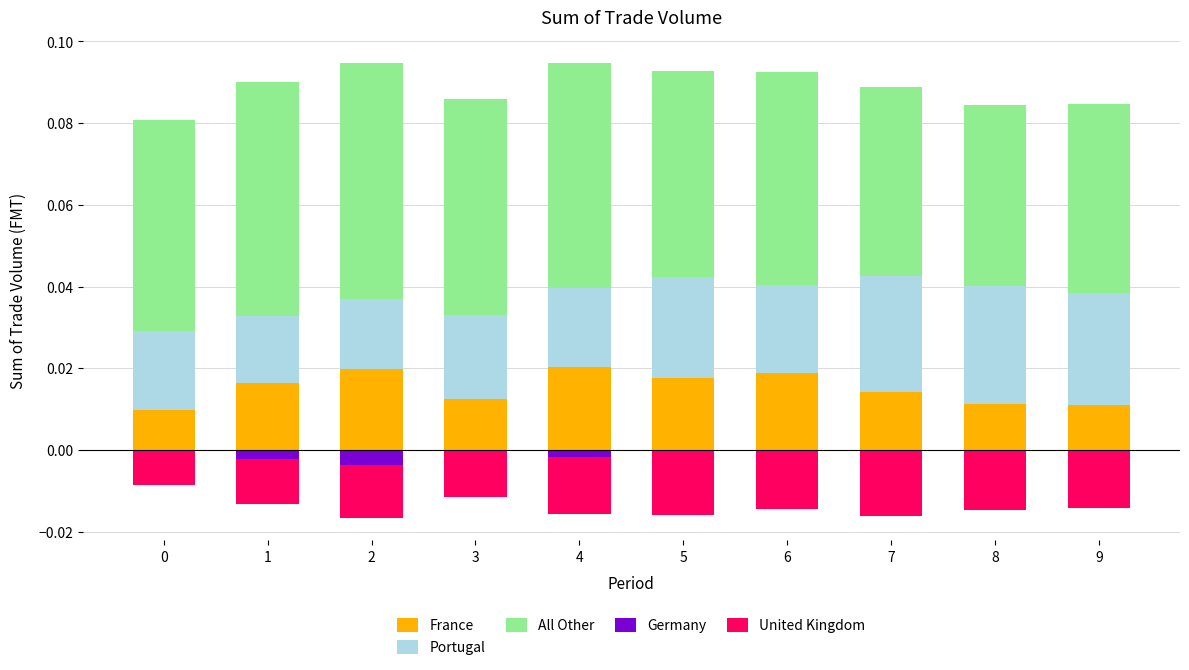

Reading left to right, extract all data points from this chart.

France: 0=0.0	1=0.0	2=0.0	3=0.0	4=0.0	5=0.0	6=0.0	7=0.0	8=0.0	9=0.0
Portugal: 0=0.0	1=0.0	2=0.0	3=0.0	4=0.0	5=0.0	6=0.0	7=0.0	8=0.0	9=0.0
All Other: 0=0.1	1=0.1	2=0.1	3=0.1	4=0.1	5=0.1	6=0.1	7=0.0	8=0.0	9=0.0
Germany: 0=0.0	1=-0.0	2=-0.0	3=0.0	4=-0.0	5=0.0	6=0.0	7=0.0	8=0.0	9=0.0
United Kingdom: 0=-0.0	1=-0.0	2=-0.0	3=-0.0	4=-0.0	5=-0.0	6=-0.0	7=-0.0	8=-0.0	9=-0.0